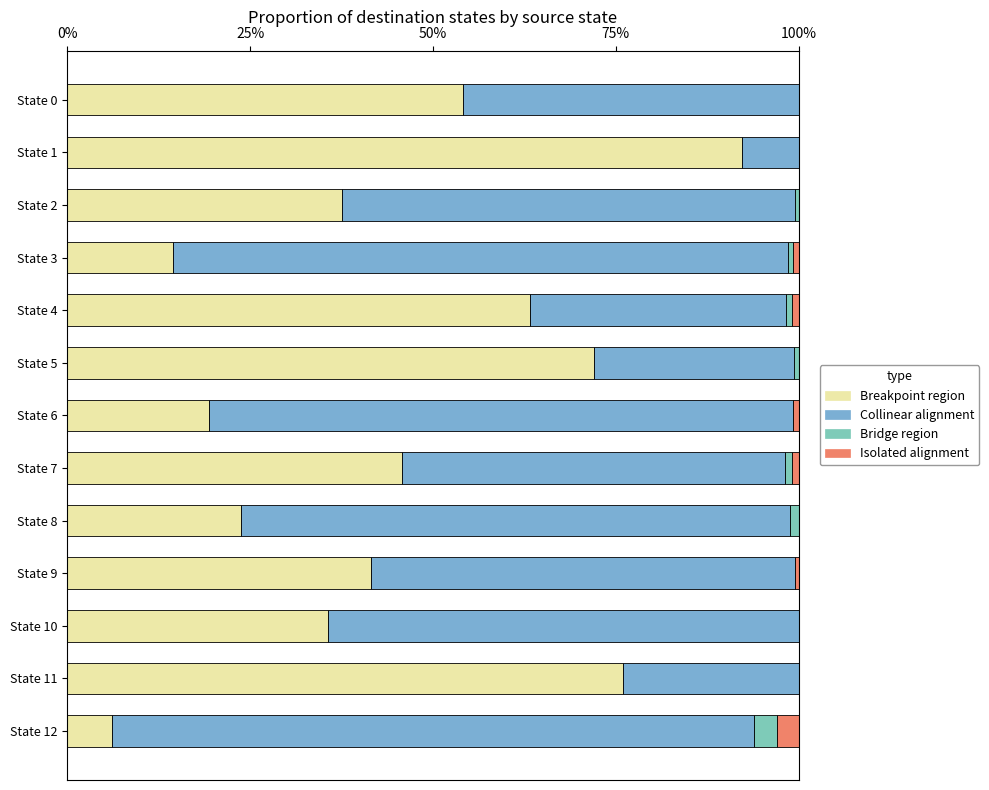

Count the number of data series in this chart.

4